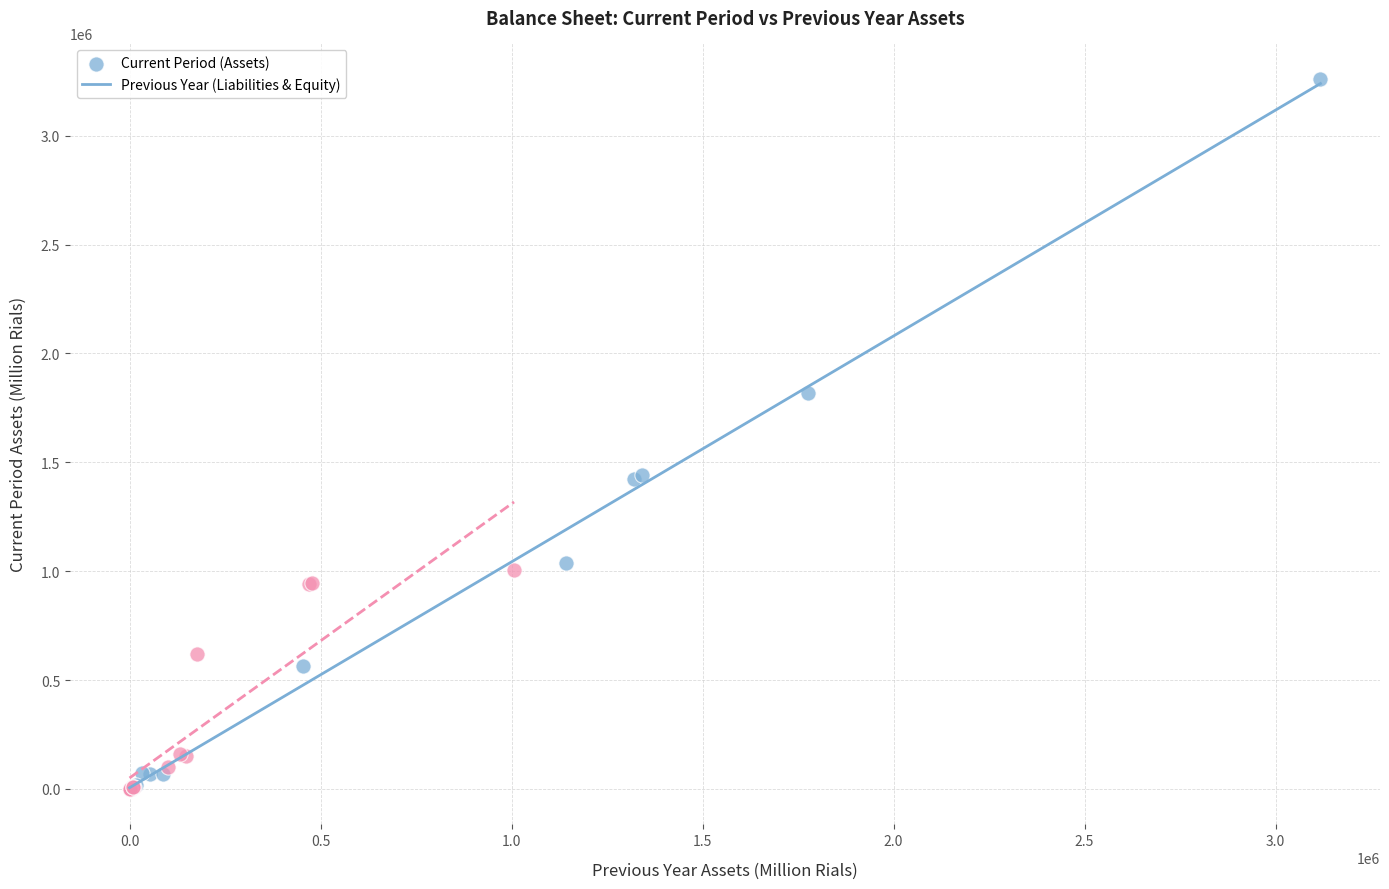

What are all the series names shown in the legend?

Current Period (Assets), Previous Year (Liabilities & Equity)